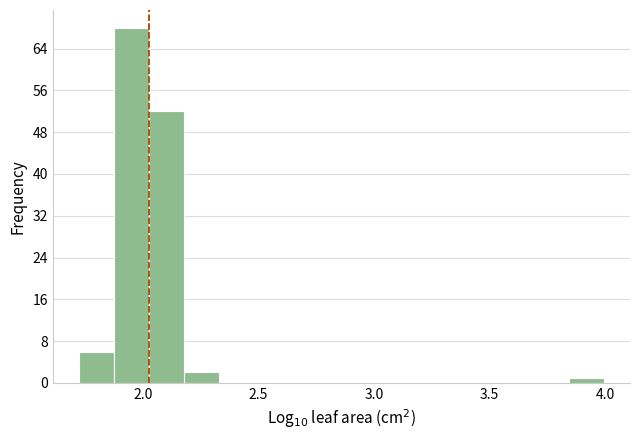

Read against the x-axis, roughly where is the centre of the tallest bar?

1.95